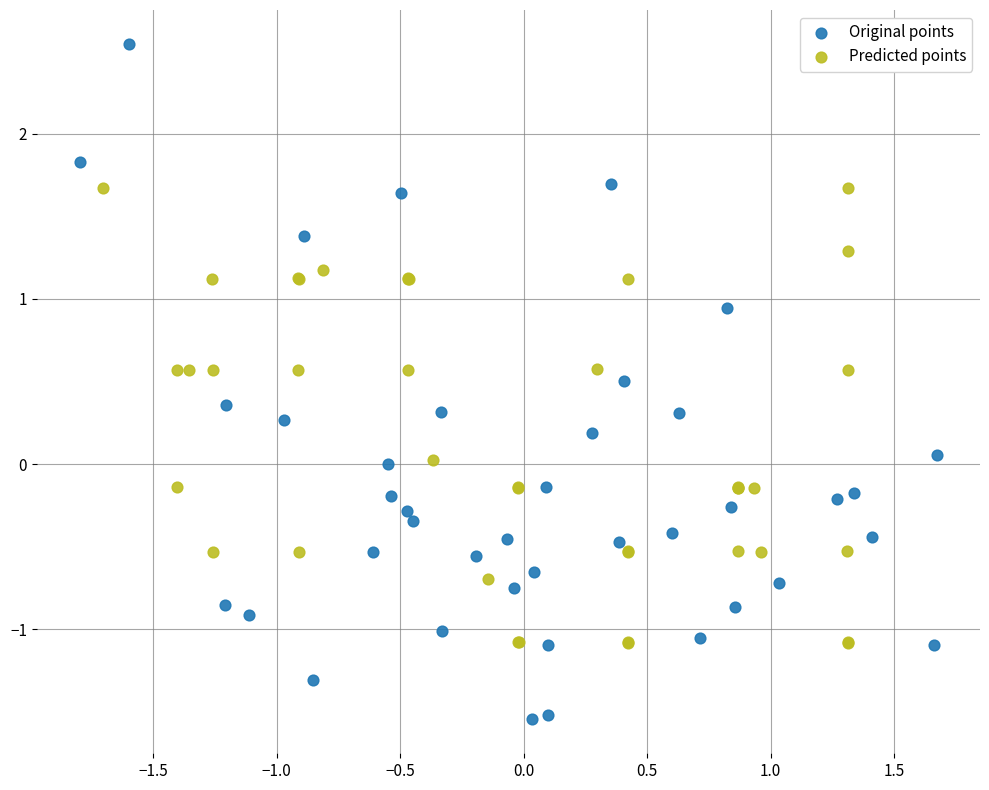

What are all the series names shown in the legend?

Original points, Predicted points